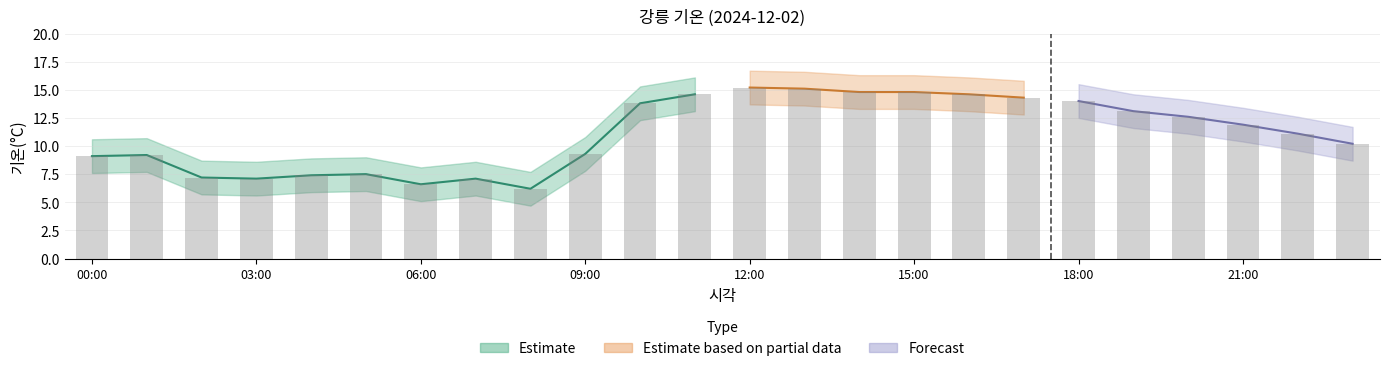

What is the ratio of the value at 19:00 to the value at 01:00?

1.4